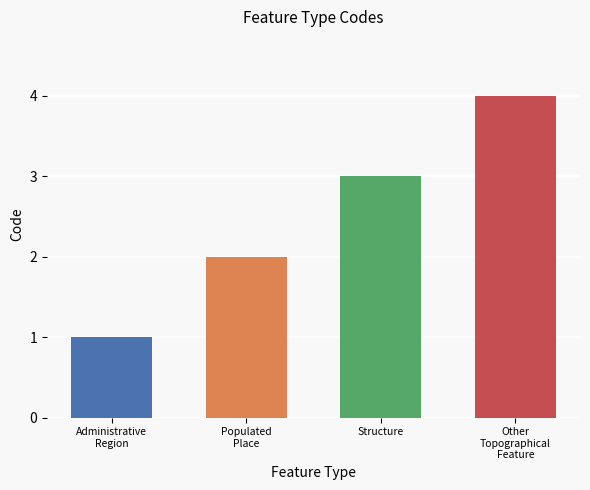

Between Structure and Administrative
Region, which is larger?

Structure